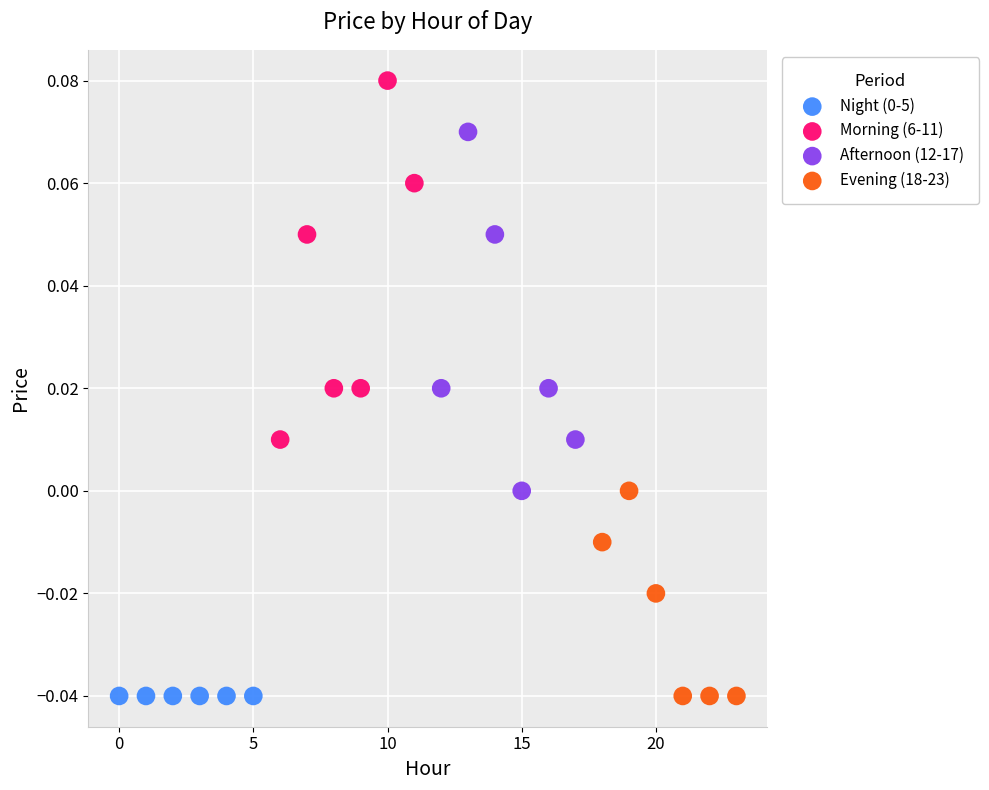

Which series contains the highest Y value?

Morning (6-11)